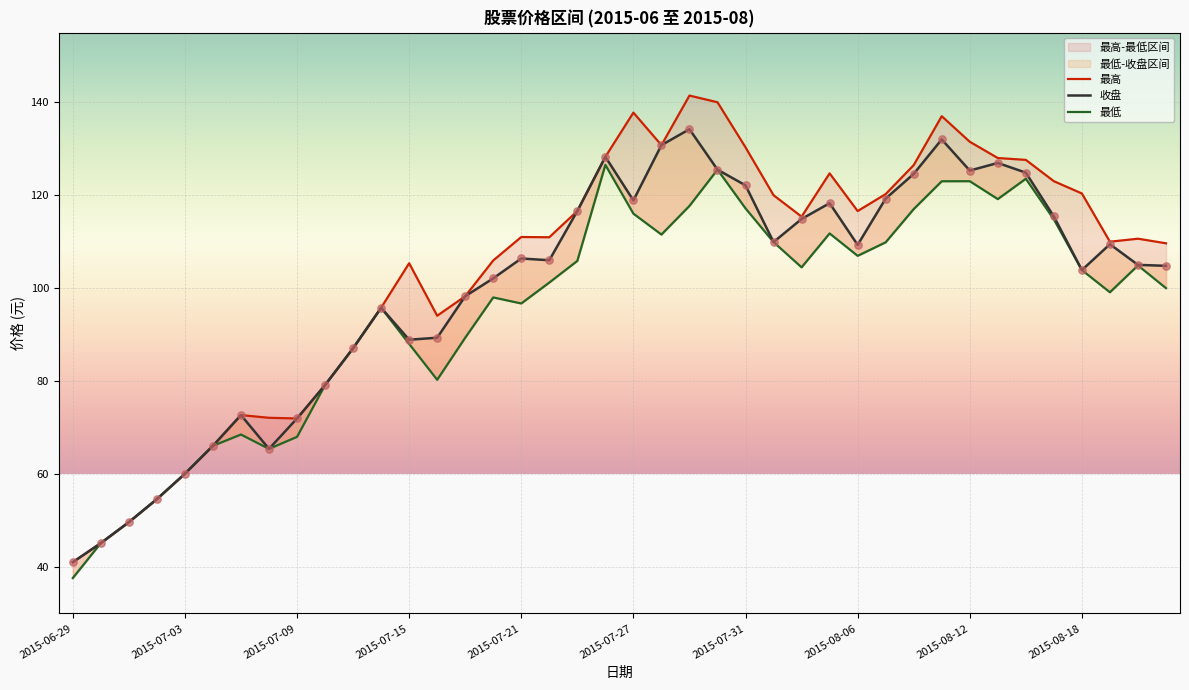

Which series contains the lowest Y value?

最低